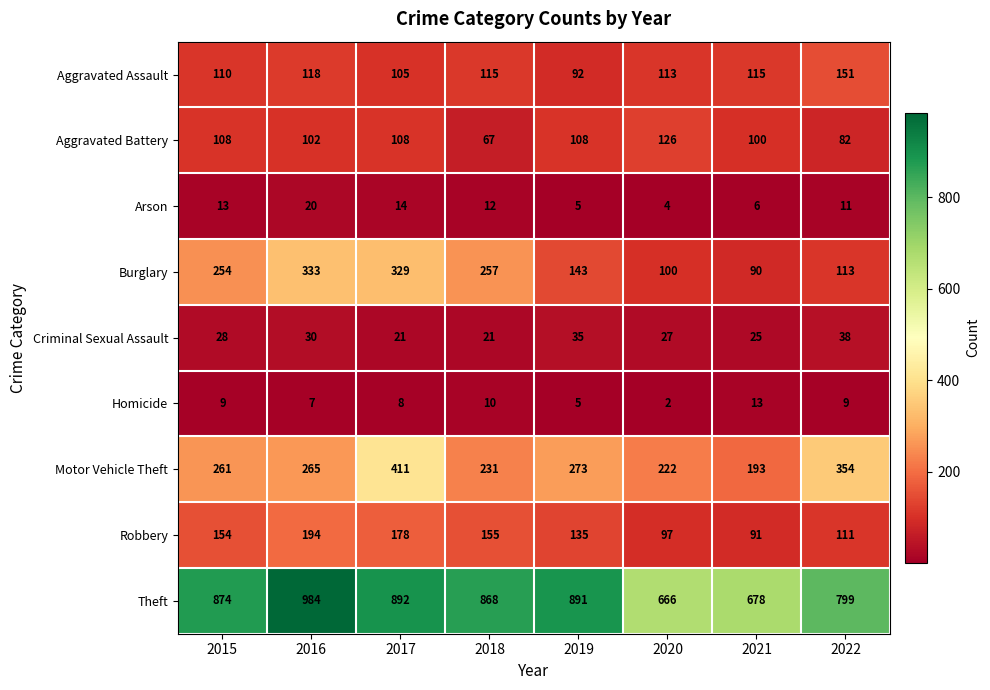

What is the sum of the Aggravated Assault values at 2021 and 2018?

230